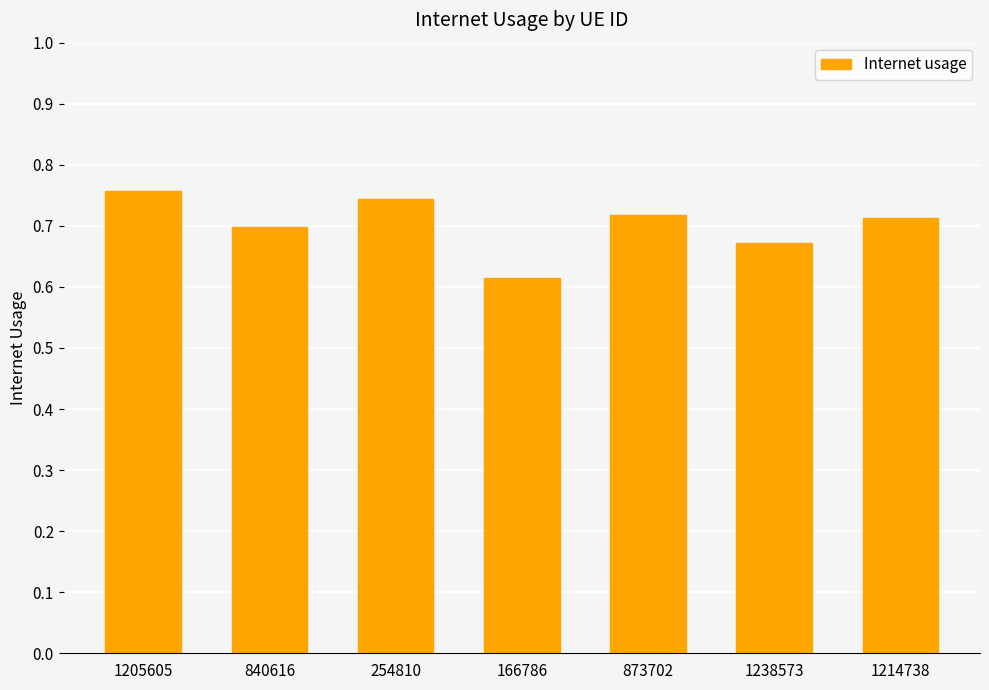

What is the label of the 2nd bar from the right?

1238573